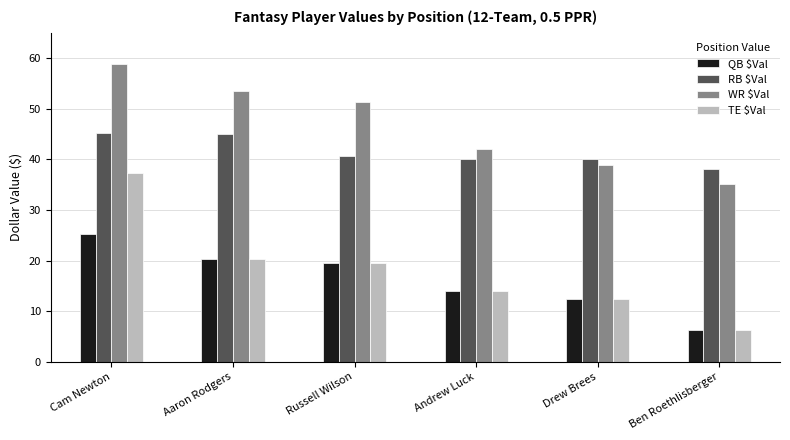

Are the bars horizontal?

No